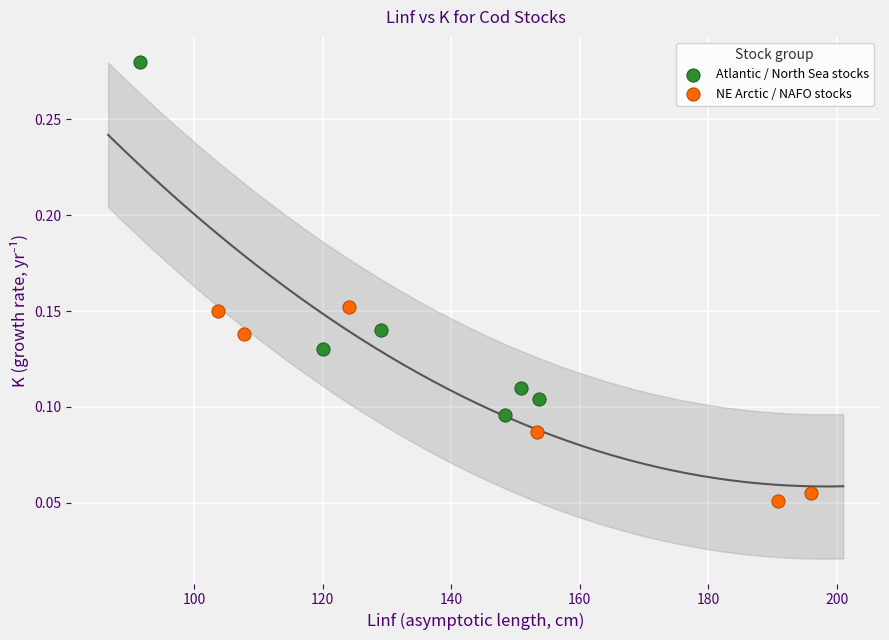

Which series has the largest Y range (max minus min)?

Atlantic / North Sea stocks